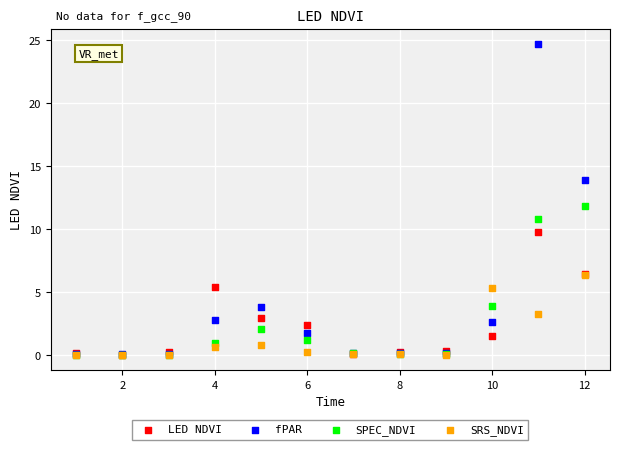

What are all the series names shown in the legend?

LED NDVI, fPAR, SPEC_NDVI, SRS_NDVI